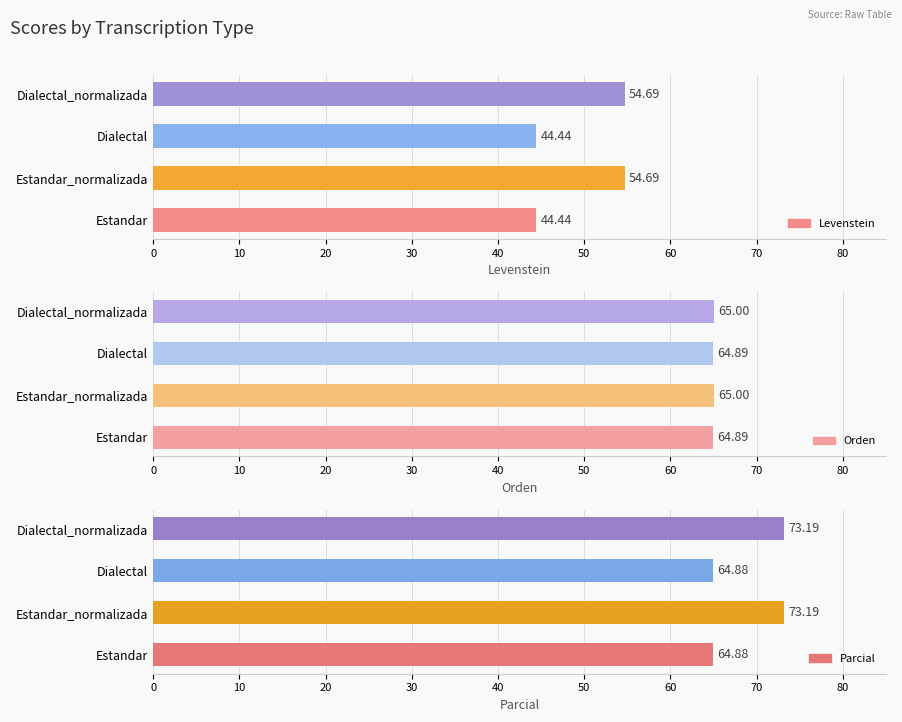

Which series has the largest total across all categories?

Parcial